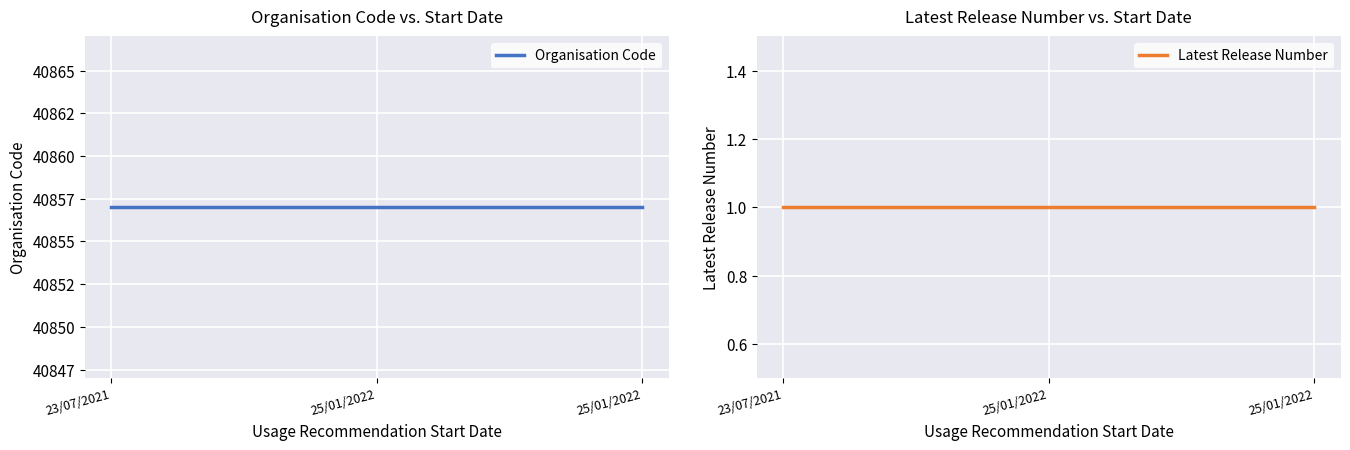

What is the smallest value displayed?

1